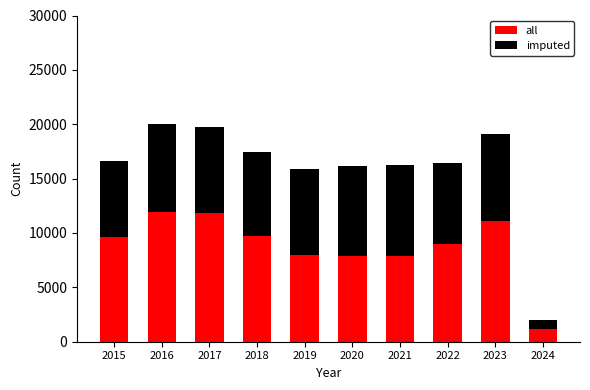

What is the difference between the all values at 2019 and 2024?

6812